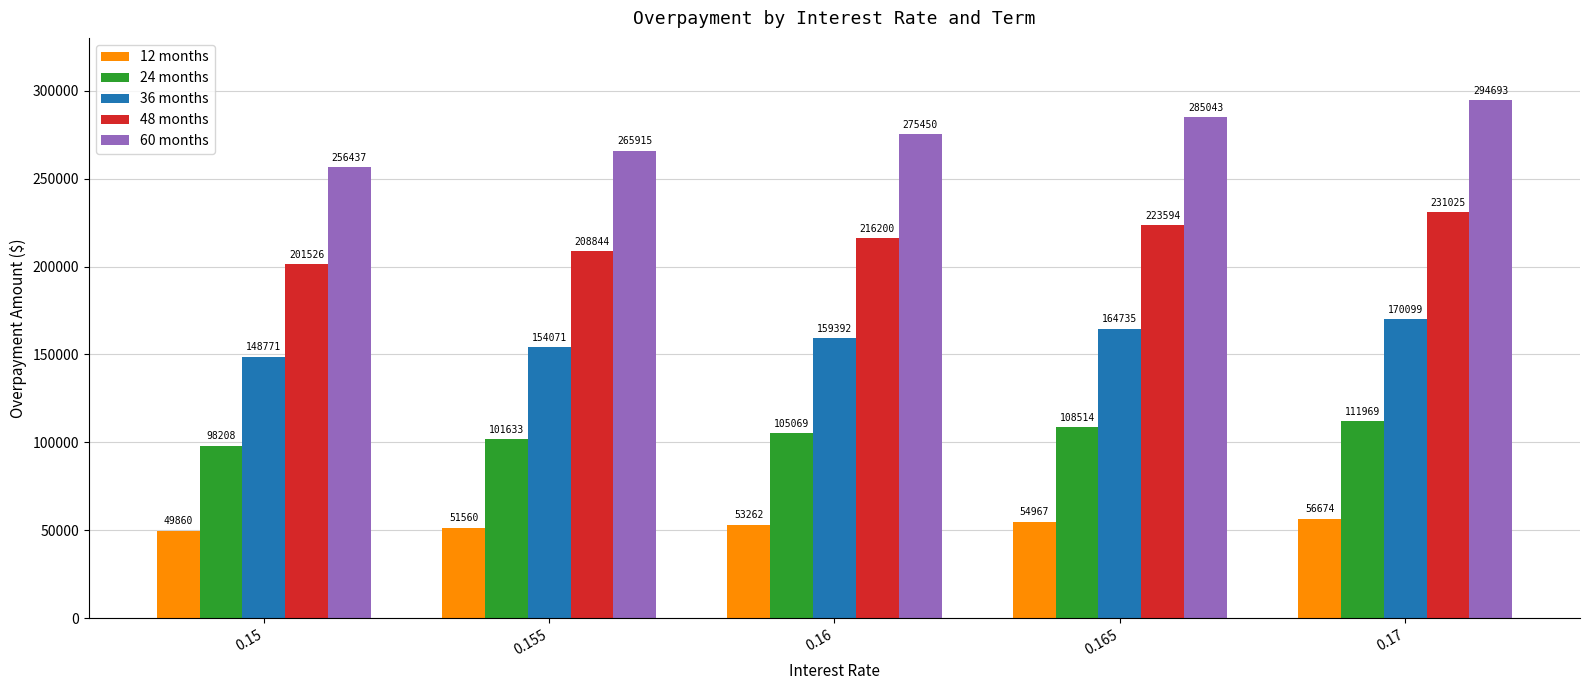

Which category has the lowest value in the 24 months series?

0.15